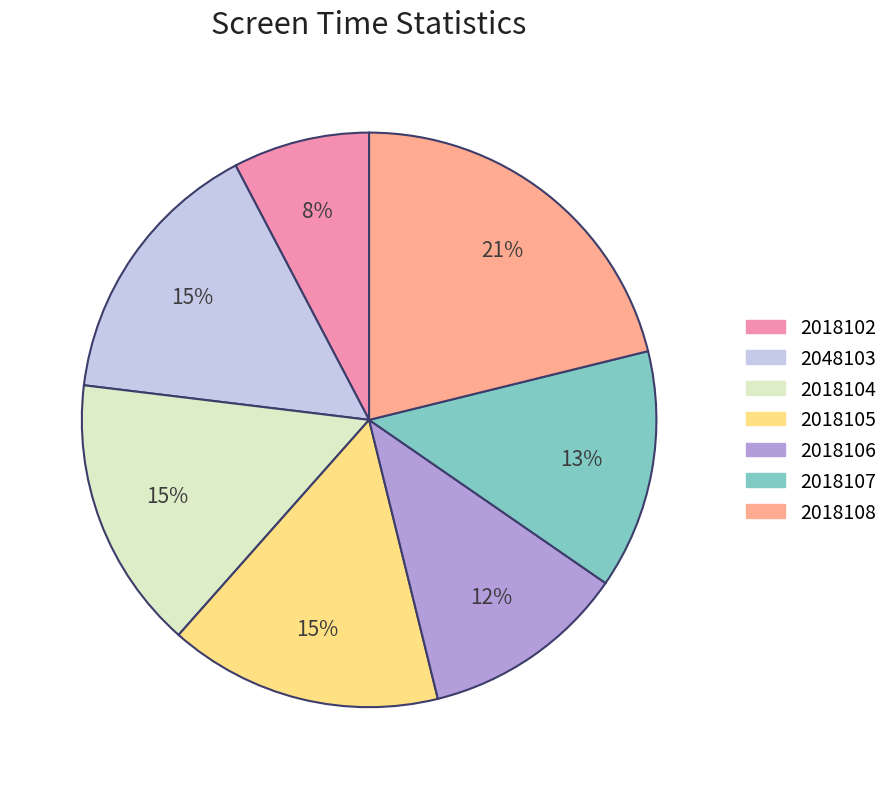

Does 2018105 account for over 50% of the chart?

No